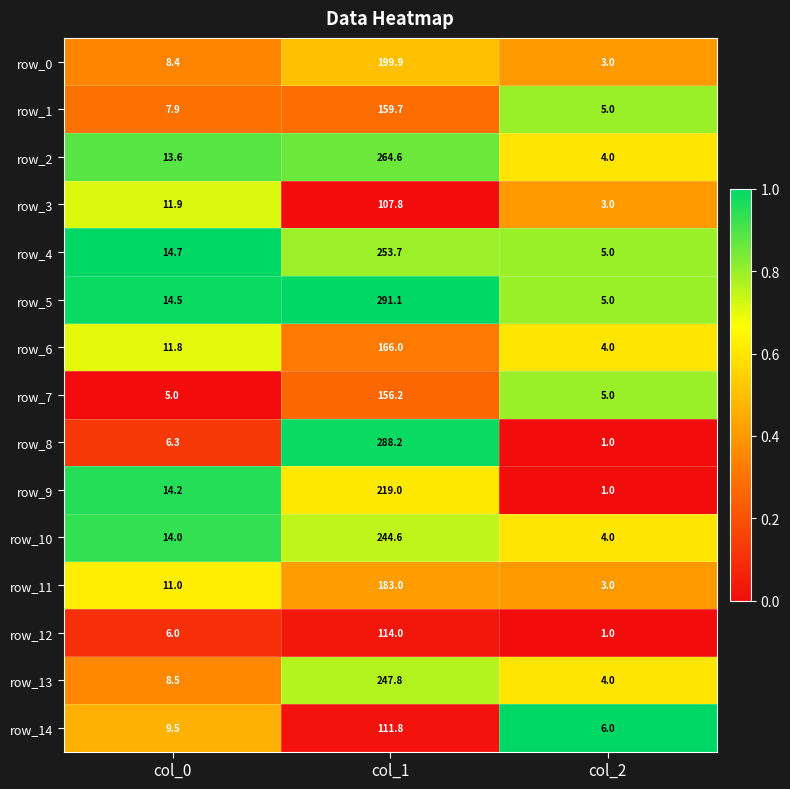

What is the average value of the row_10 series?

87.5